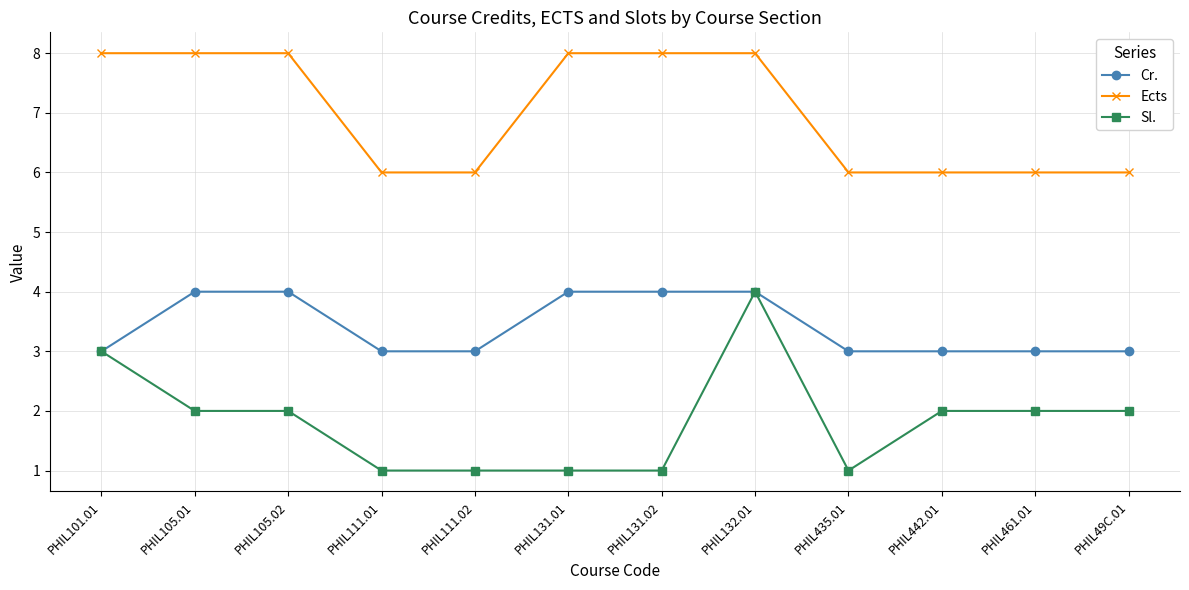

Where does the Sl. series first go above 2?

PHIL101.01